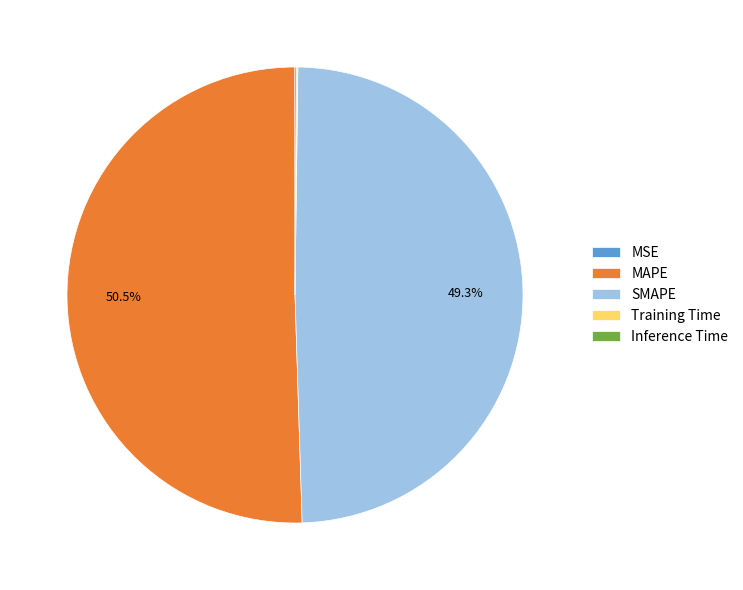

How much of the chart is everything except MAPE?

49.5%